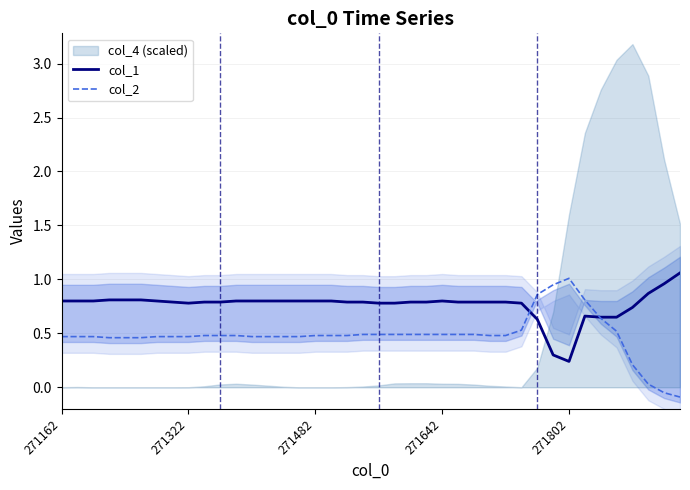

How many negative values does the col_2 series have?

2